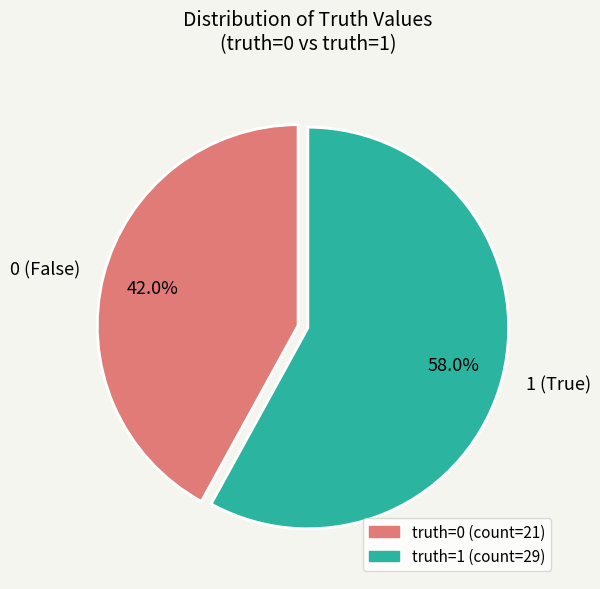

How many slices are in this pie chart?

2